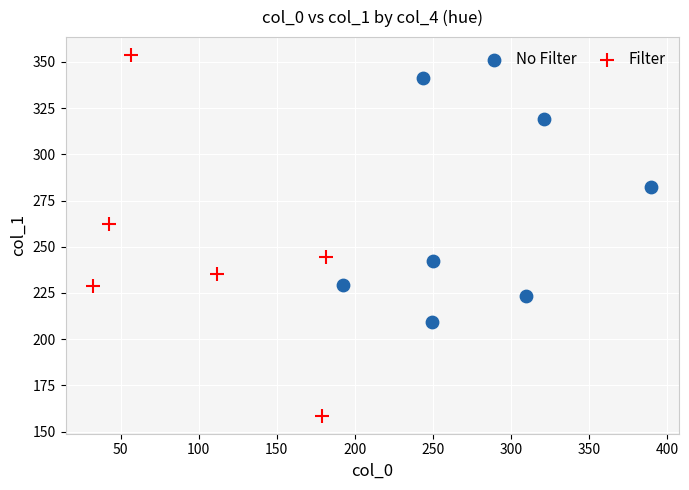

Which series has the largest Y range (max minus min)?

Filter